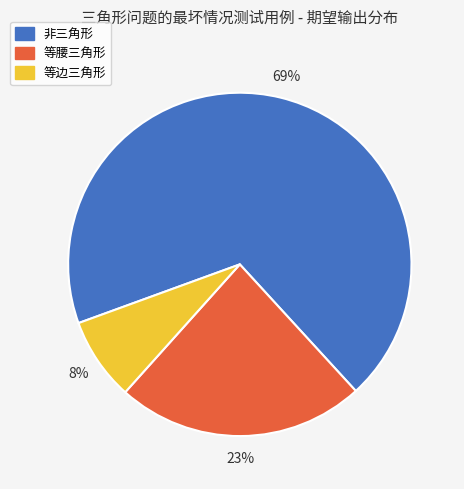

To the nearest percent, what portion does 非三角形 represent?

69%